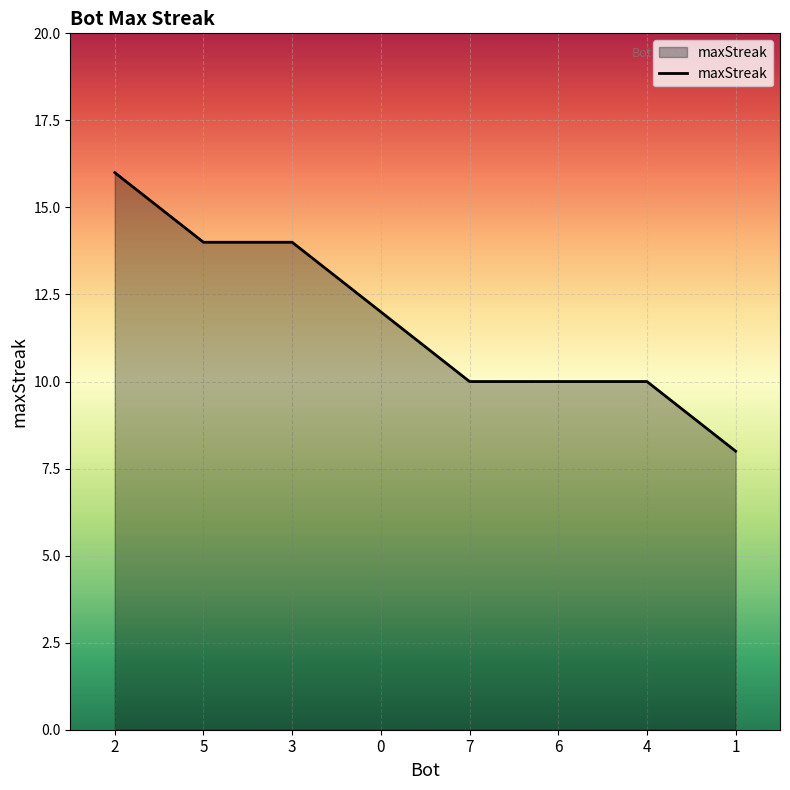

Count the number of data series in this chart.

1